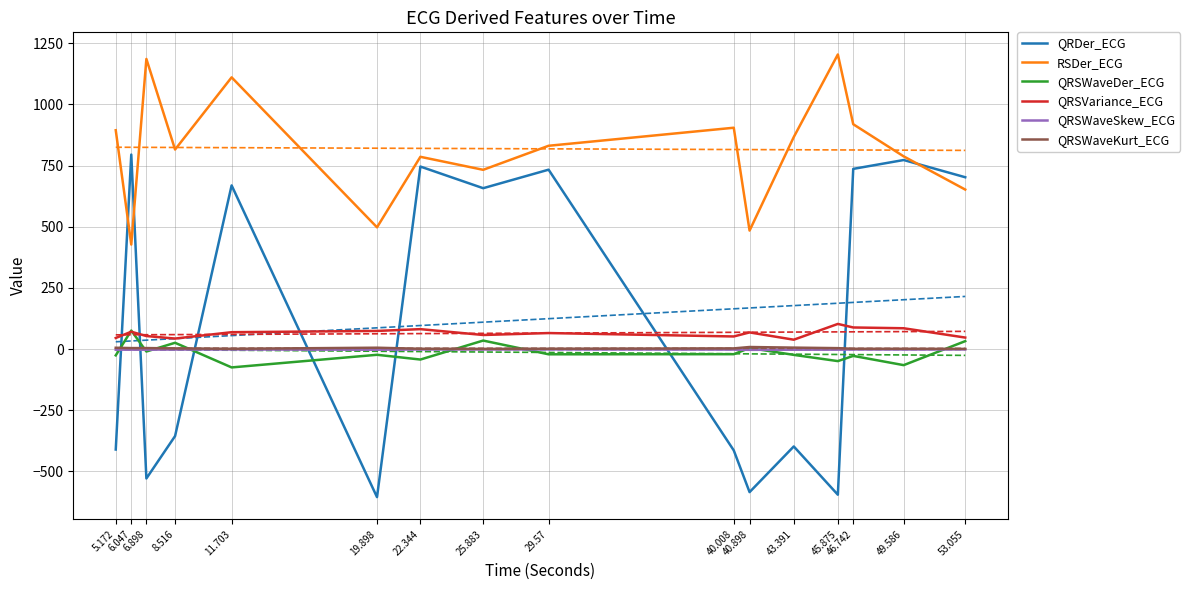

In QRDer_ECG, how many points are lower than both neighbors (excluding endpoints)?

5